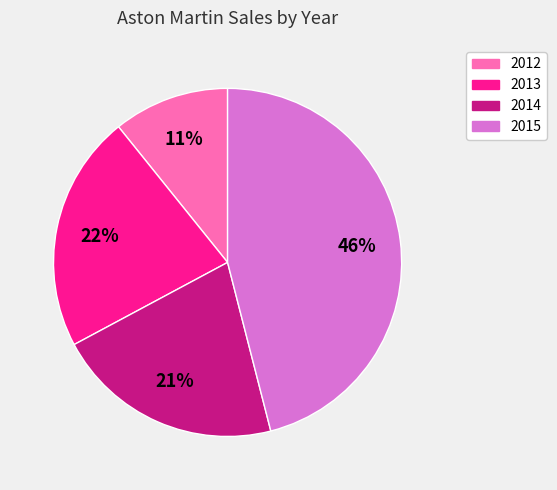

To the nearest percent, what is the average slice percentage?

25%